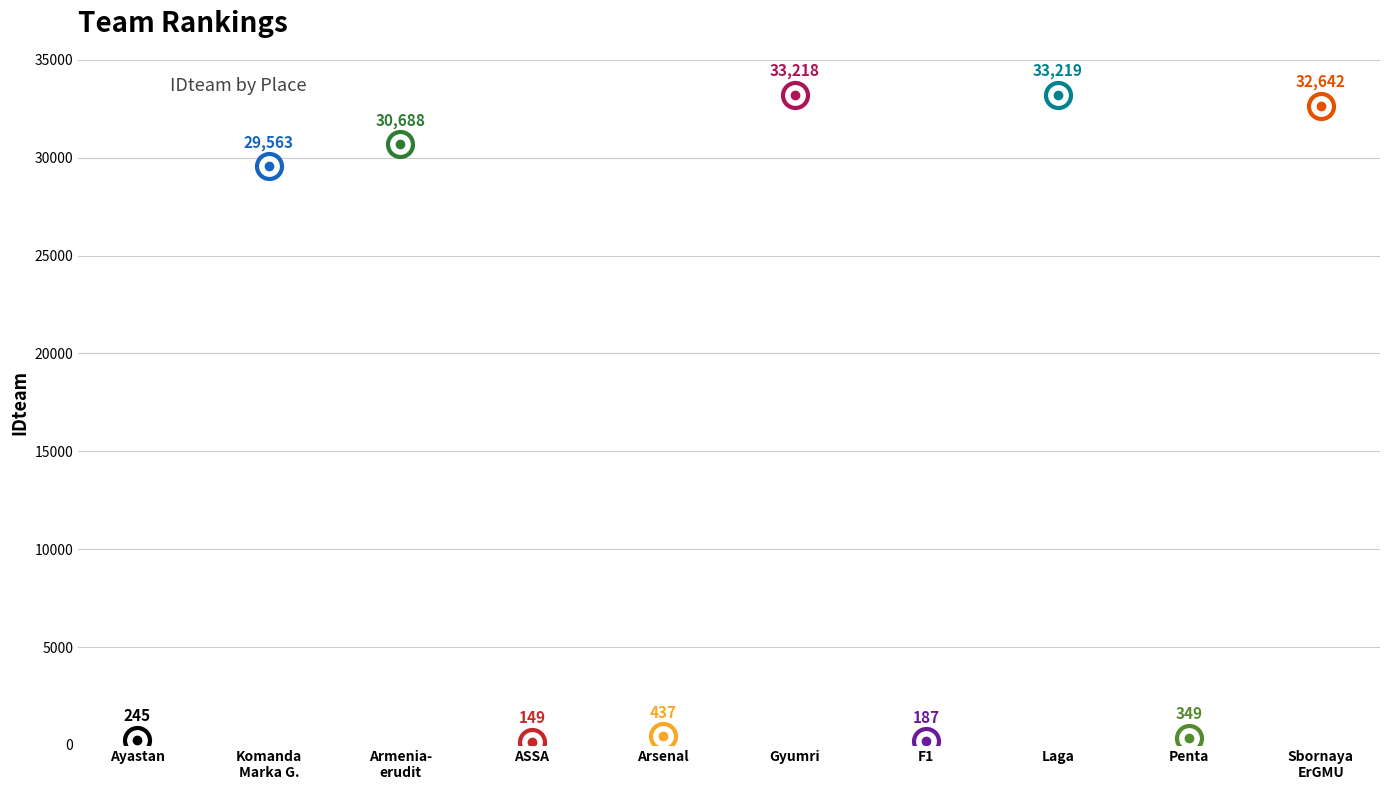

Reading right to left, transcribe all the data shown in this chart.

32642	349	33219	187	33218	437	149	30688	29563	245